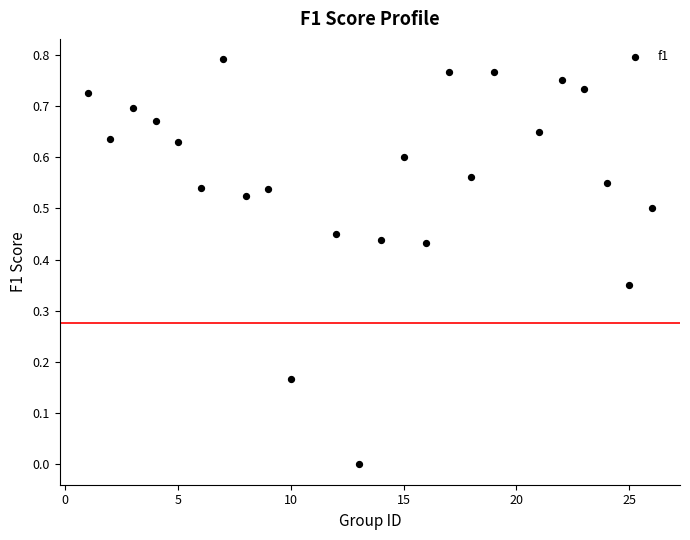

What is the range of X values (max minus min)?

25.0